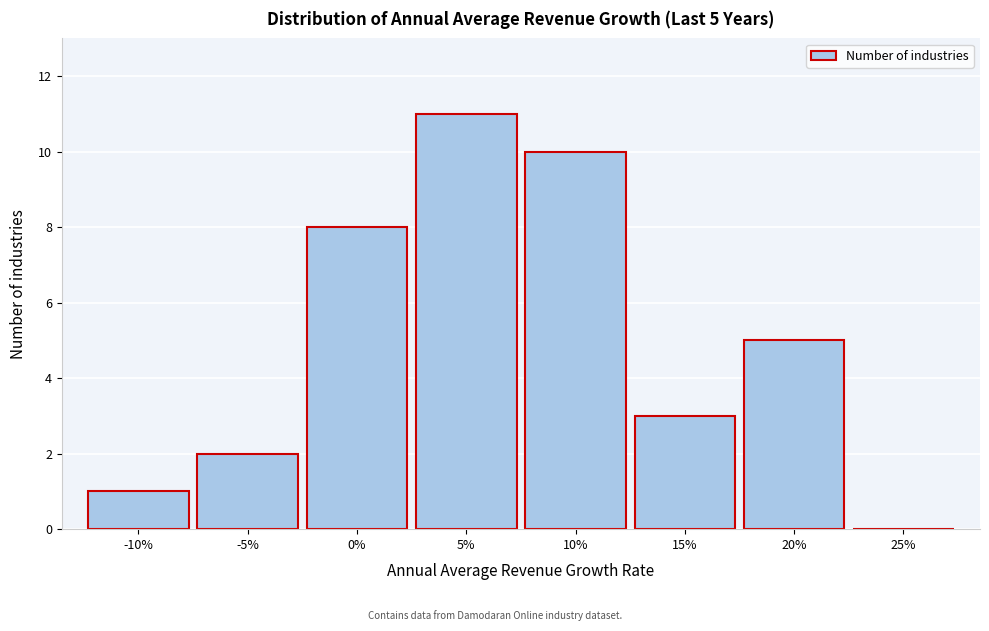

Reading right to left, extract all data points from this chart.

25%=0	20%=5	15%=3	10%=10	5%=11	0%=8	-5%=2	-10%=1